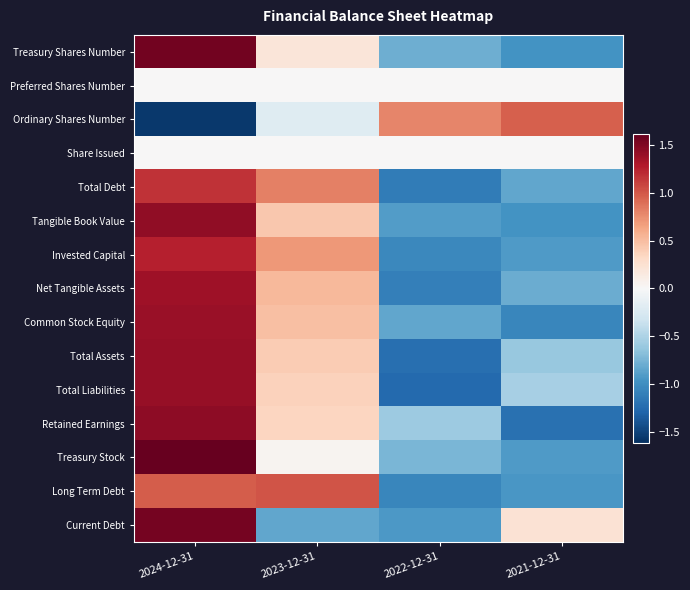

Reading left to right, extract all data points from this chart.

Treasury Shares Number: 2024-12-31=1.6	2023-12-31=0.2	2022-12-31=-0.8	2021-12-31=-1.0
Preferred Shares Number: 2024-12-31=0.0	2023-12-31=0.0	2022-12-31=0.0	2021-12-31=0.0
Ordinary Shares Number: 2024-12-31=-1.6	2023-12-31=-0.2	2022-12-31=0.8	2021-12-31=1.0
Share Issued: 2024-12-31=0.0	2023-12-31=0.0	2022-12-31=0.0	2021-12-31=0.0
Total Debt: 2024-12-31=1.2	2023-12-31=0.8	2022-12-31=-1.1	2021-12-31=-0.8
Tangible Book Value: 2024-12-31=1.4	2023-12-31=0.4	2022-12-31=-0.9	2021-12-31=-1.0
Invested Capital: 2024-12-31=1.3	2023-12-31=0.7	2022-12-31=-1.0	2021-12-31=-0.9
Net Tangible Assets: 2024-12-31=1.4	2023-12-31=0.5	2022-12-31=-1.1	2021-12-31=-0.8
Common Stock Equity: 2024-12-31=1.4	2023-12-31=0.5	2022-12-31=-0.8	2021-12-31=-1.0
Total Assets: 2024-12-31=1.4	2023-12-31=0.4	2022-12-31=-1.2	2021-12-31=-0.6
Total Liabilities: 2024-12-31=1.4	2023-12-31=0.4	2022-12-31=-1.3	2021-12-31=-0.5
Retained Earnings: 2024-12-31=1.4	2023-12-31=0.3	2022-12-31=-0.6	2021-12-31=-1.2
Treasury Stock: 2024-12-31=1.6	2023-12-31=0.0	2022-12-31=-0.7	2021-12-31=-0.9
Long Term Debt: 2024-12-31=1.0	2023-12-31=1.0	2022-12-31=-1.1	2021-12-31=-0.9
Current Debt: 2024-12-31=1.5	2023-12-31=-0.8	2022-12-31=-0.9	2021-12-31=0.2